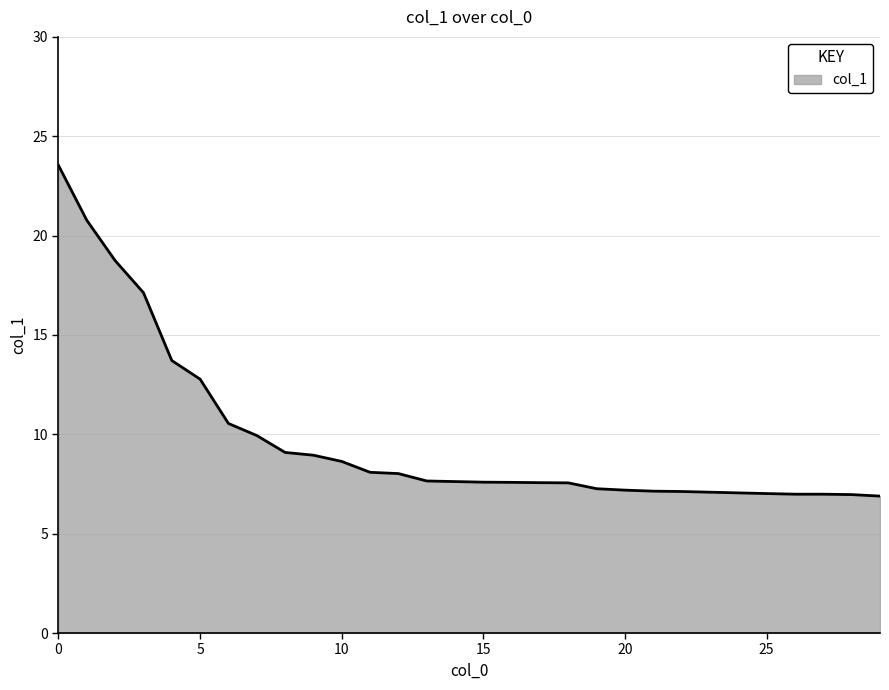

What is the maximum value shown in the chart?

23.5